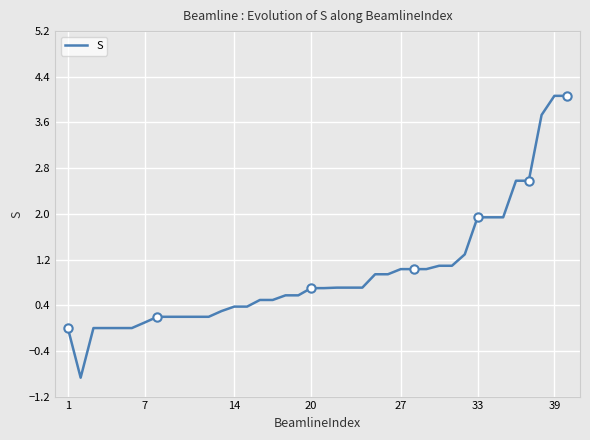

The S series shows 0.0 at 1. True or false?

True